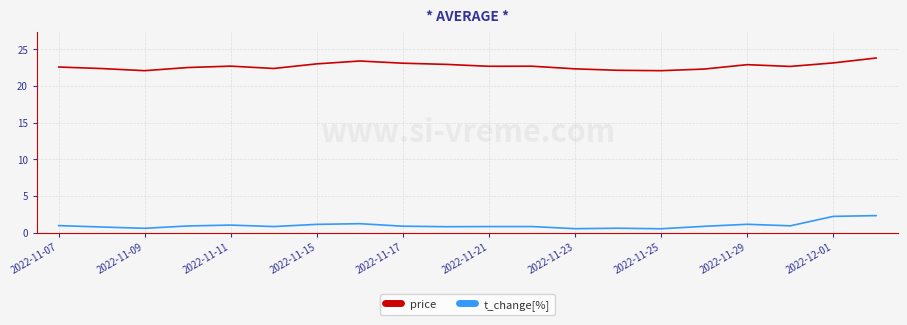

True or false: price and t_change[%] cross at least once.

False